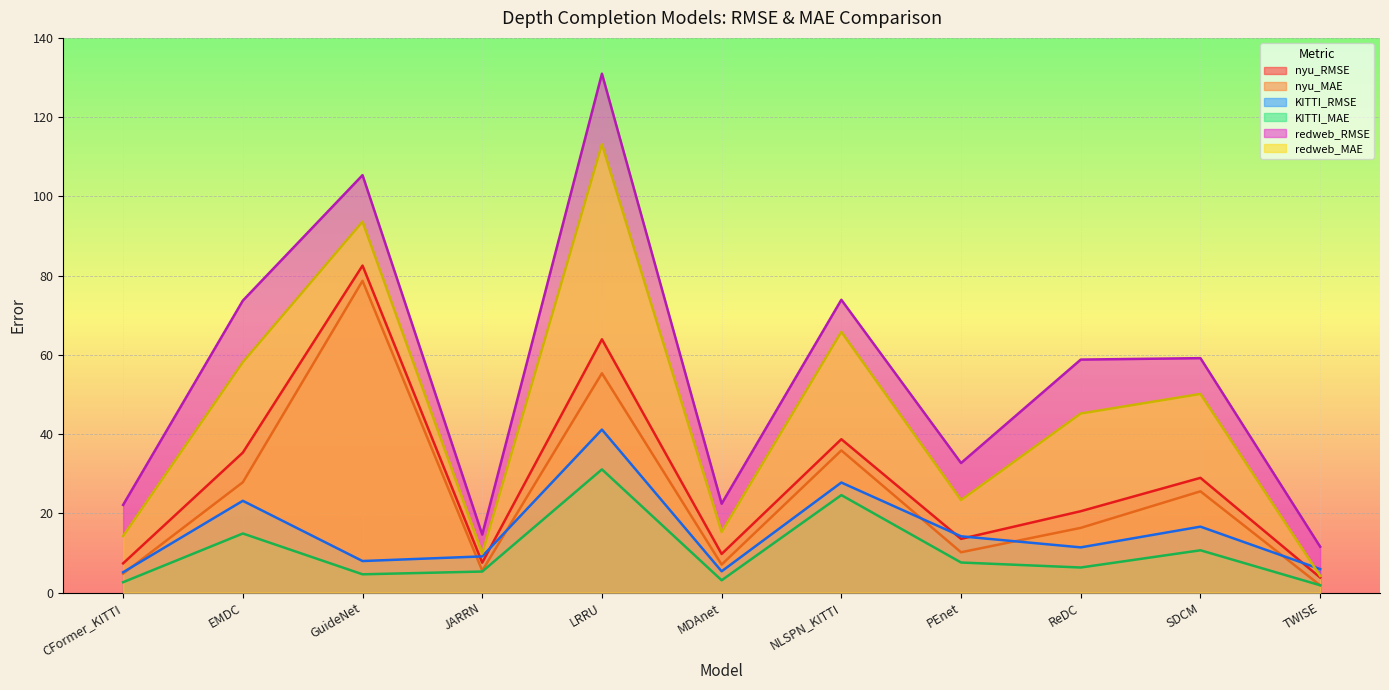

After their last crossing, which series has the higher values: KITTI_RMSE or redweb_MAE?

KITTI_RMSE